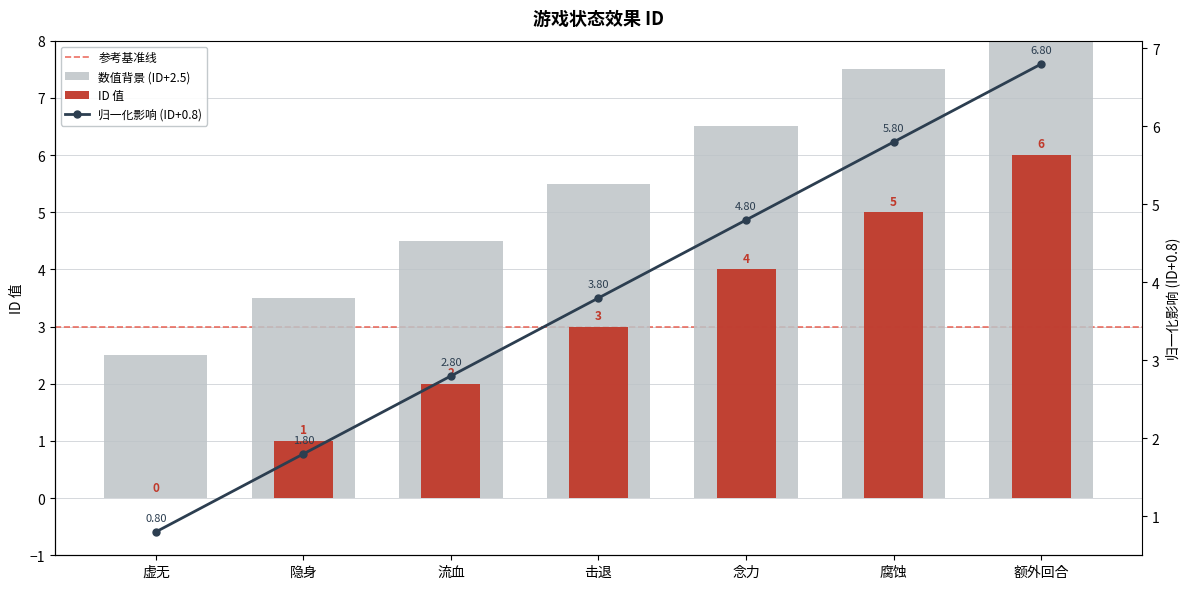

What is the label of the 4th bar from the left?

击退